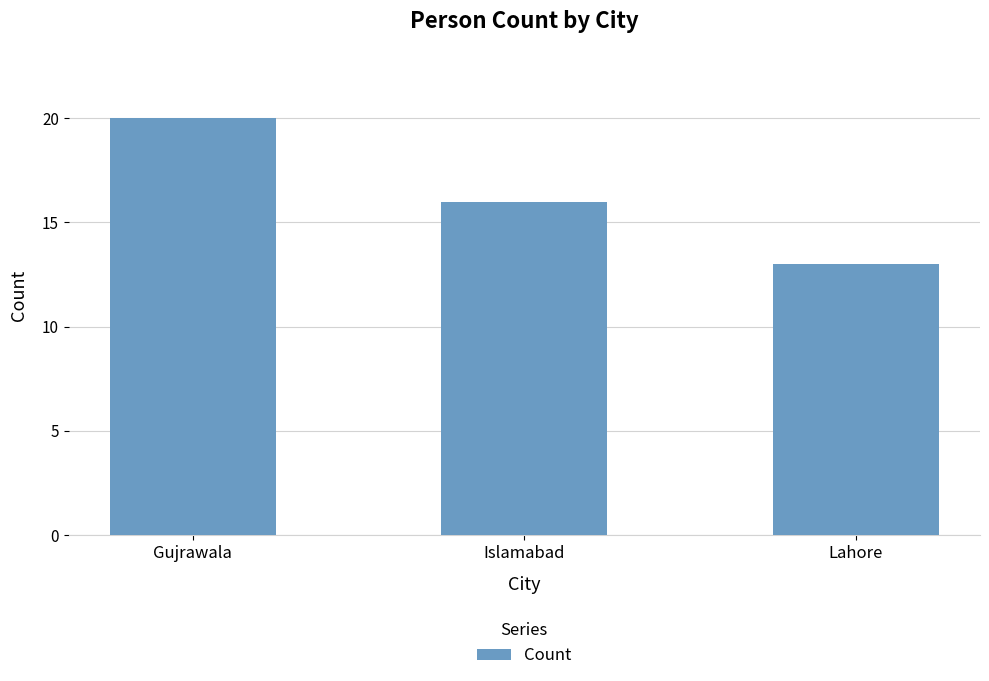

What is the minimum value shown in the chart?

13